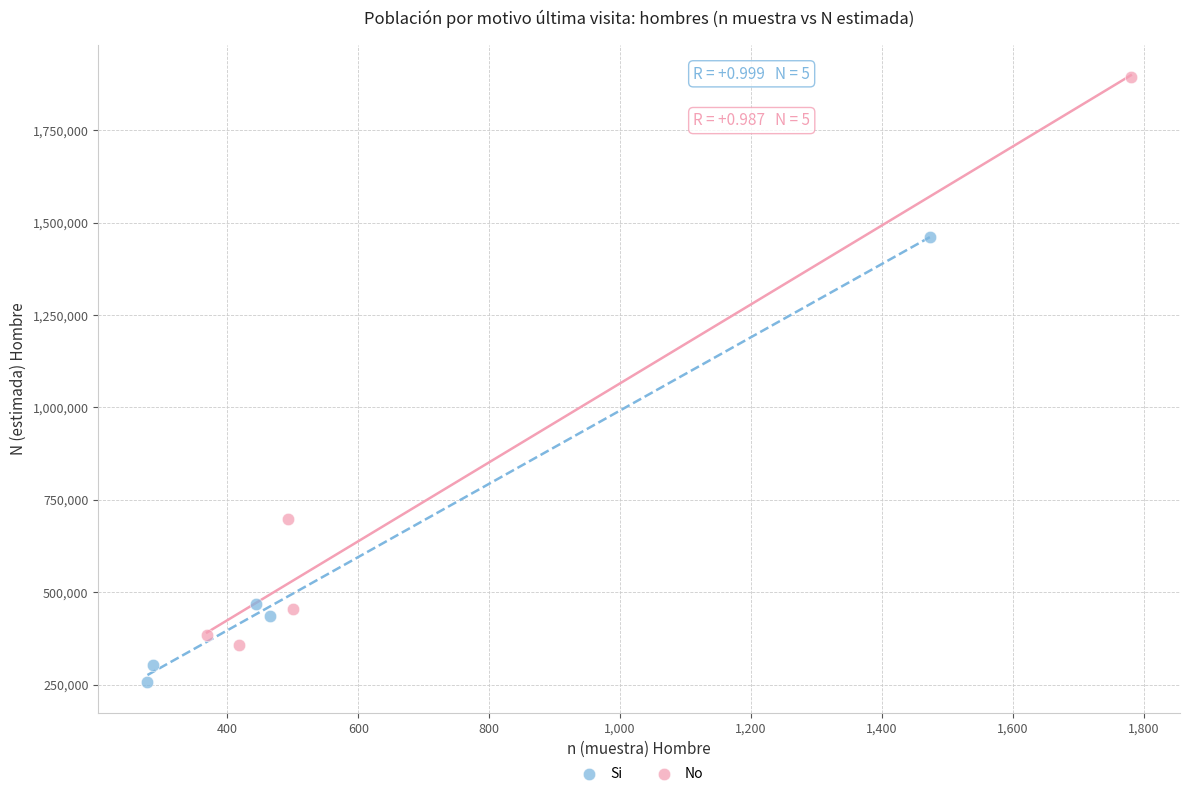

Which series contains the lowest Y value?

Si